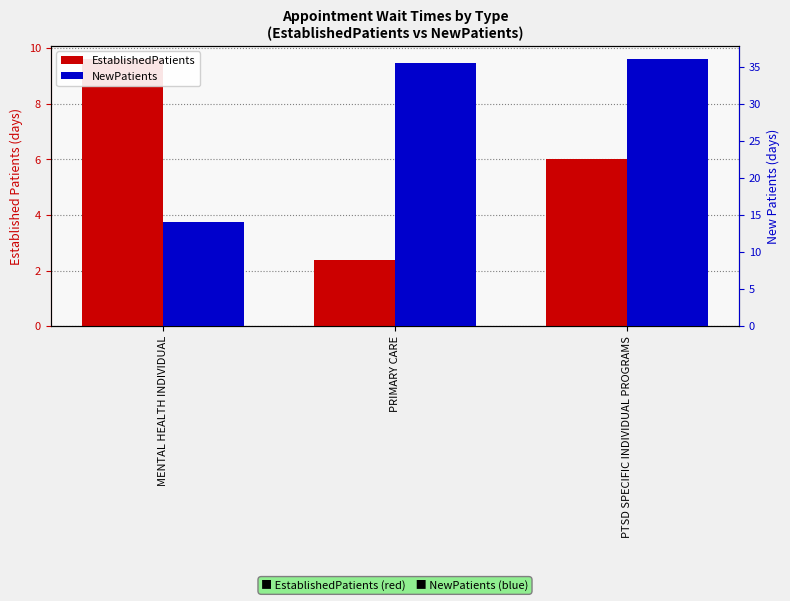

What is the total value across all series at PRIMARY CARE?

37.9